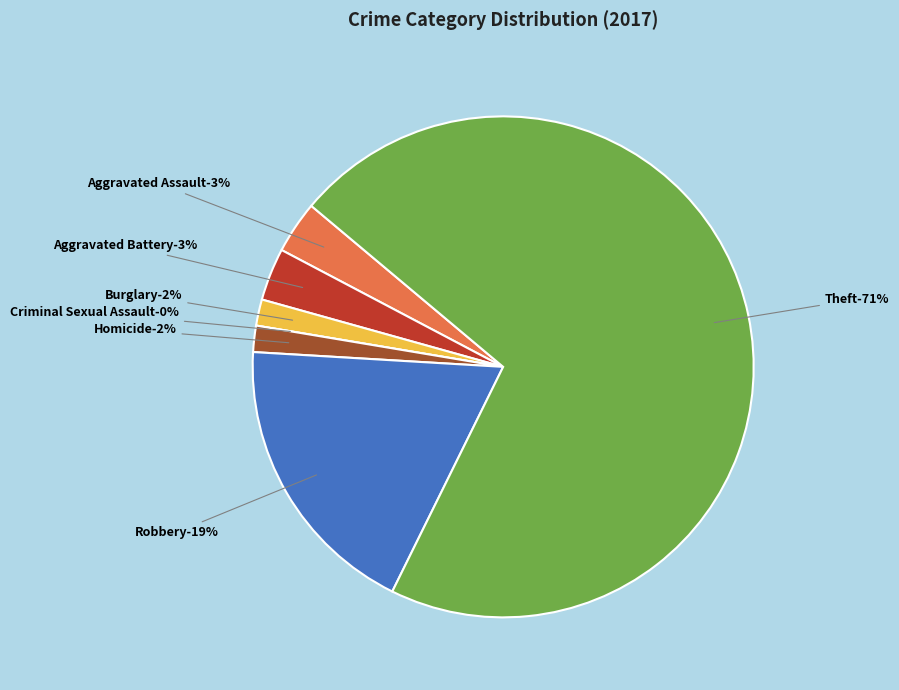

How much of the chart is everything except Aggravated Battery?

96.6%